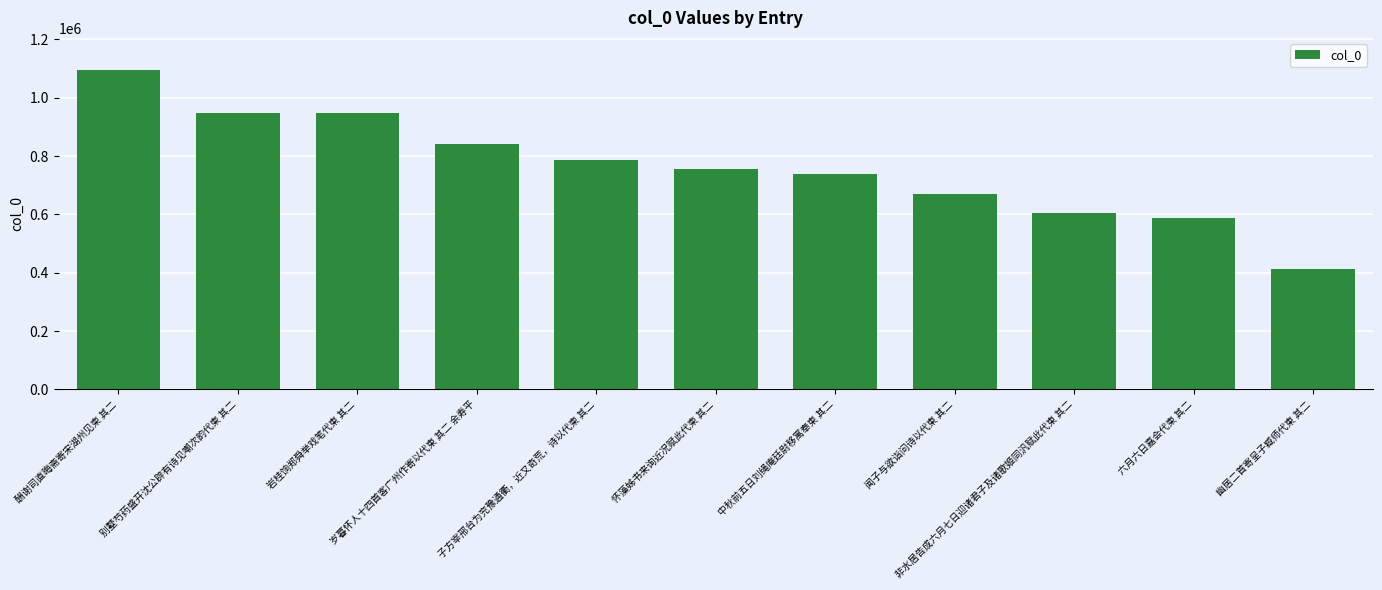

How many series are shown in this chart?

1